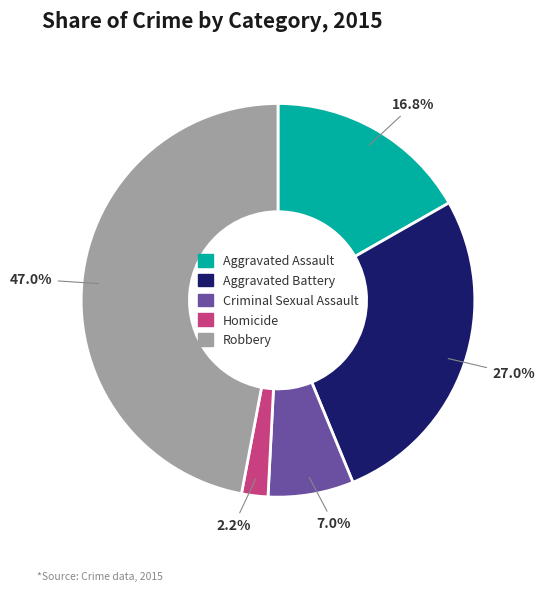

Rank the categories by value from lowest to highest.

Homicide, Criminal Sexual Assault, Aggravated Assault, Aggravated Battery, Robbery